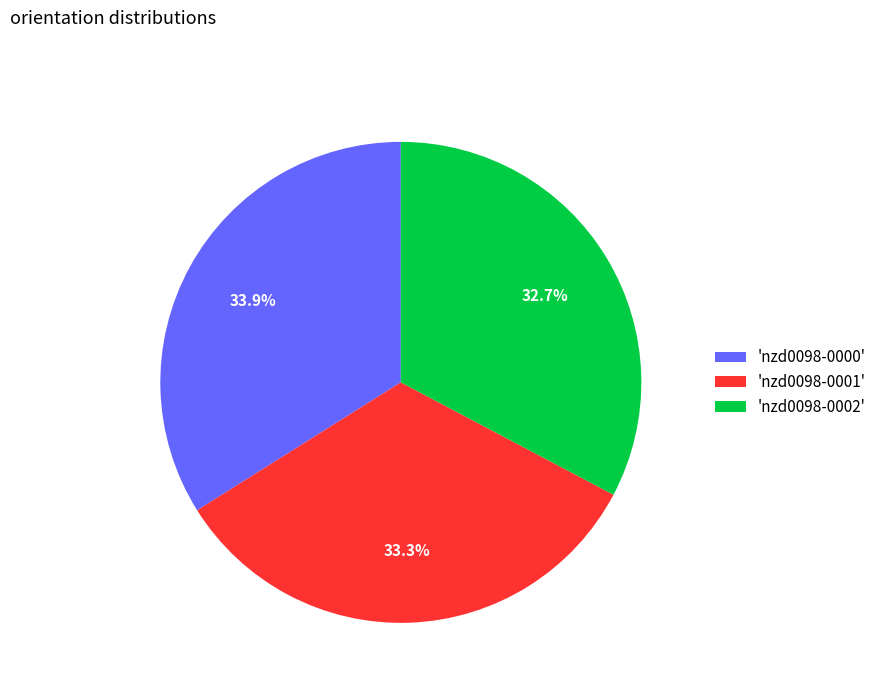

Rank the categories by value from highest to lowest.

'nzd0098-0000', 'nzd0098-0001', 'nzd0098-0002'